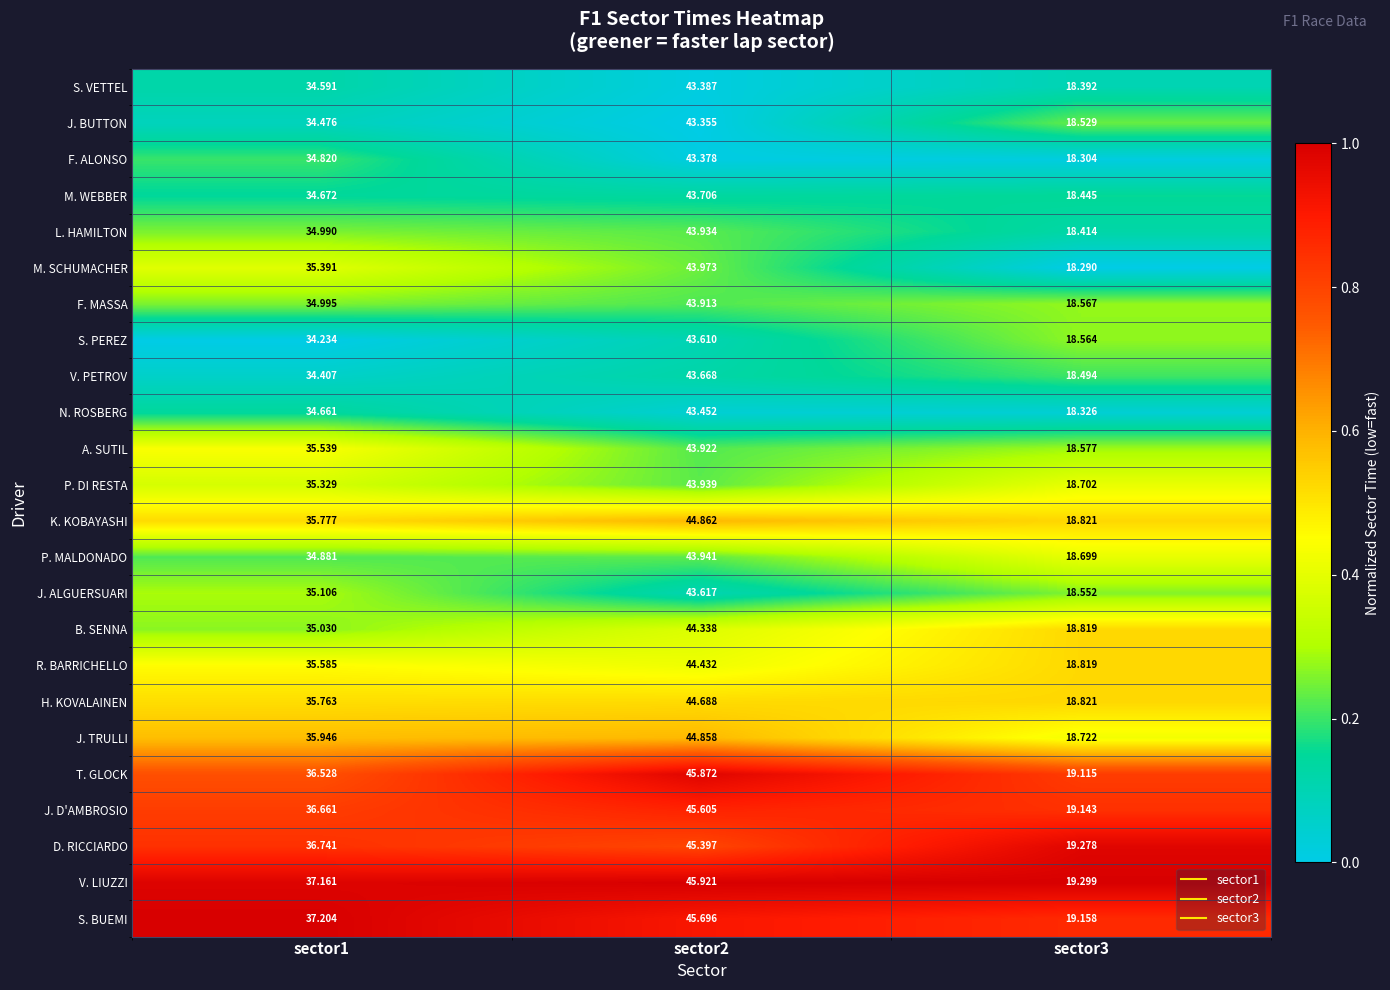

Rank the series by their maximum value, from lowest to highest.

J. BUTTON, F. ALONSO, S. VETTEL, N. ROSBERG, S. PEREZ, J. ALGUERSUARI, V. PETROV, M. WEBBER, F. MASSA, A. SUTIL, L. HAMILTON, P. DI RESTA, P. MALDONADO, M. SCHUMACHER, B. SENNA, R. BARRICHELLO, H. KOVALAINEN, J. TRULLI, K. KOBAYASHI, D. RICCIARDO, J. D'AMBROSIO, S. BUEMI, T. GLOCK, V. LIUZZI